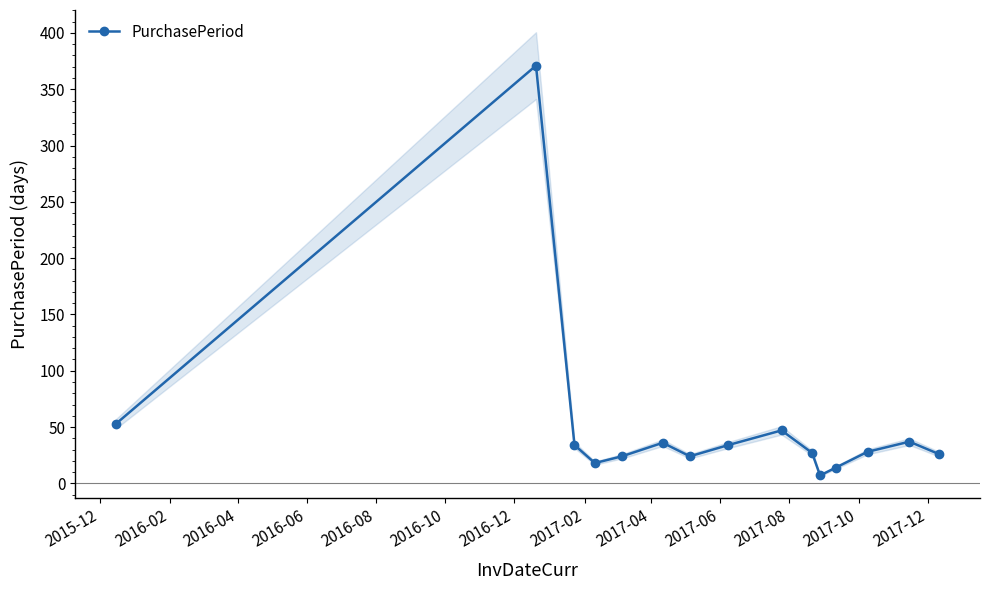

Reading left to right, what are all the values shown in this chart?

53	371	34	18	24	36	24	34	47	27	7	14	28	37	26